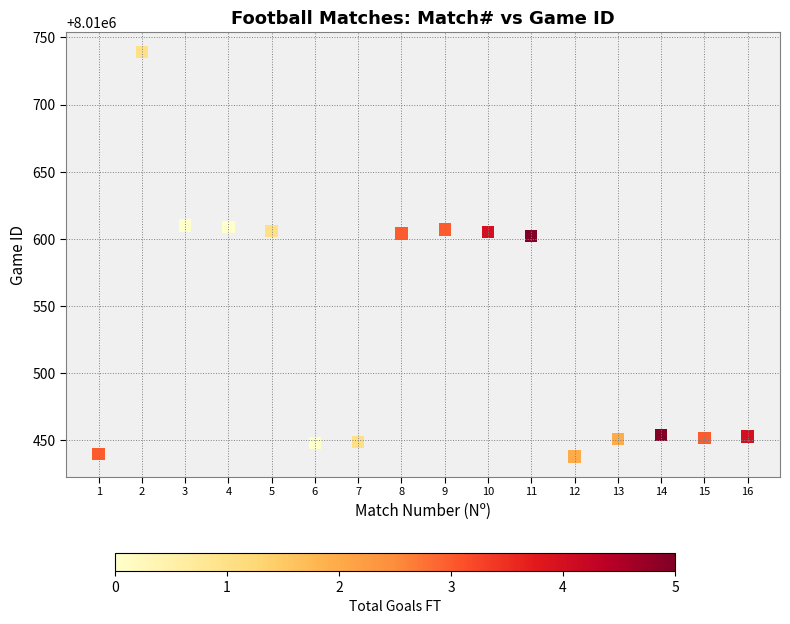

What is the range of X values (max minus min)?

15